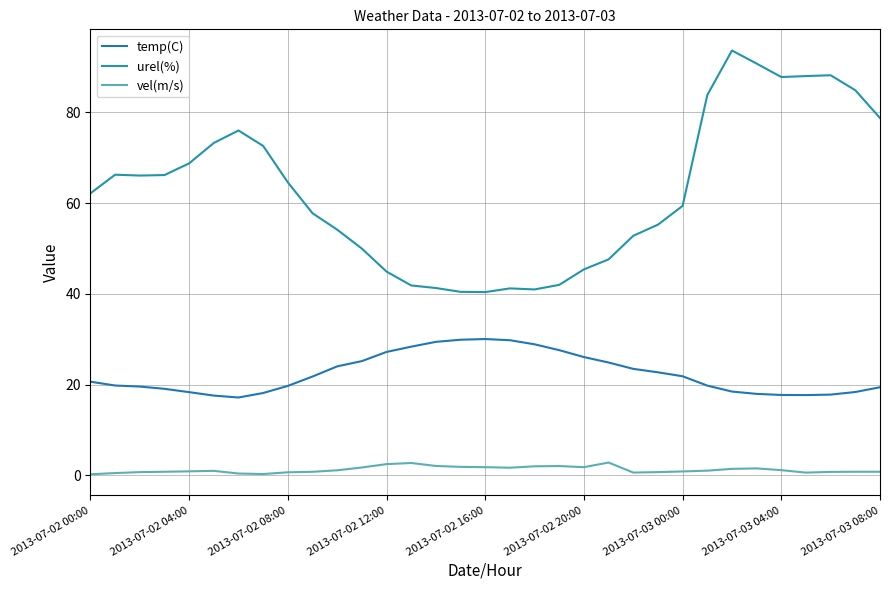

True or false: vel(m/s) and temp(C) intersect in this chart.

False